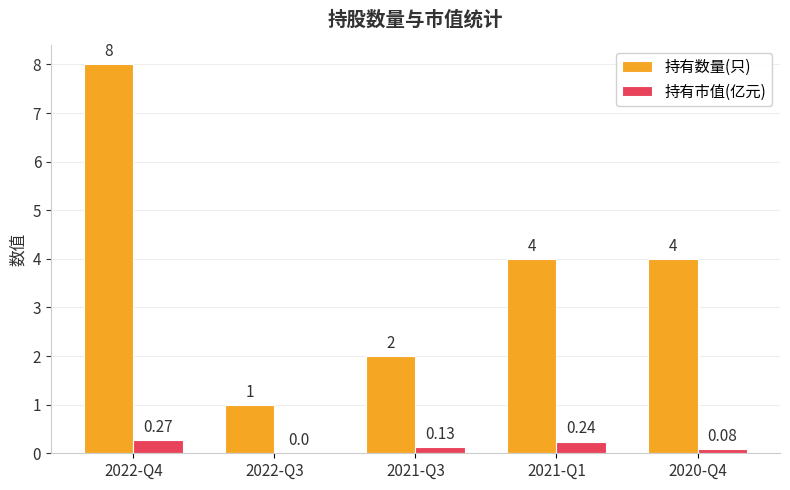

Which series has the largest total across all categories?

持有数量(只)